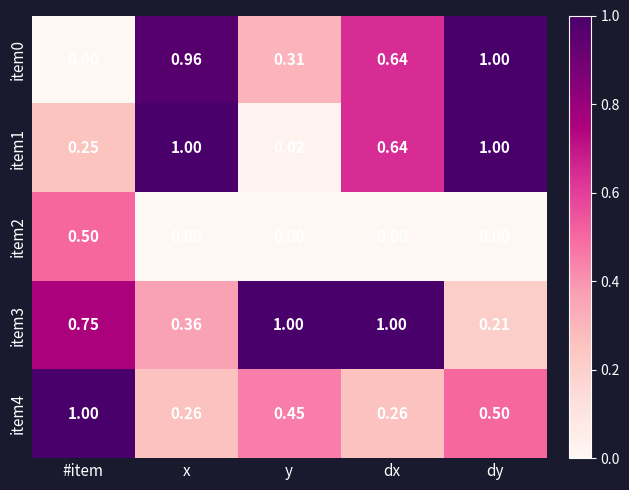

What is the spread (max minus min) of values at #item?

1.0